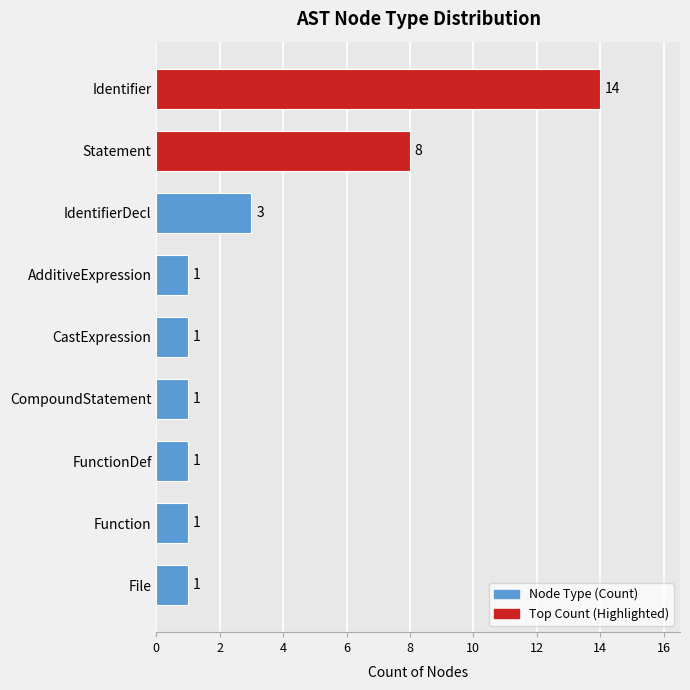

How many bars are there in total?

9